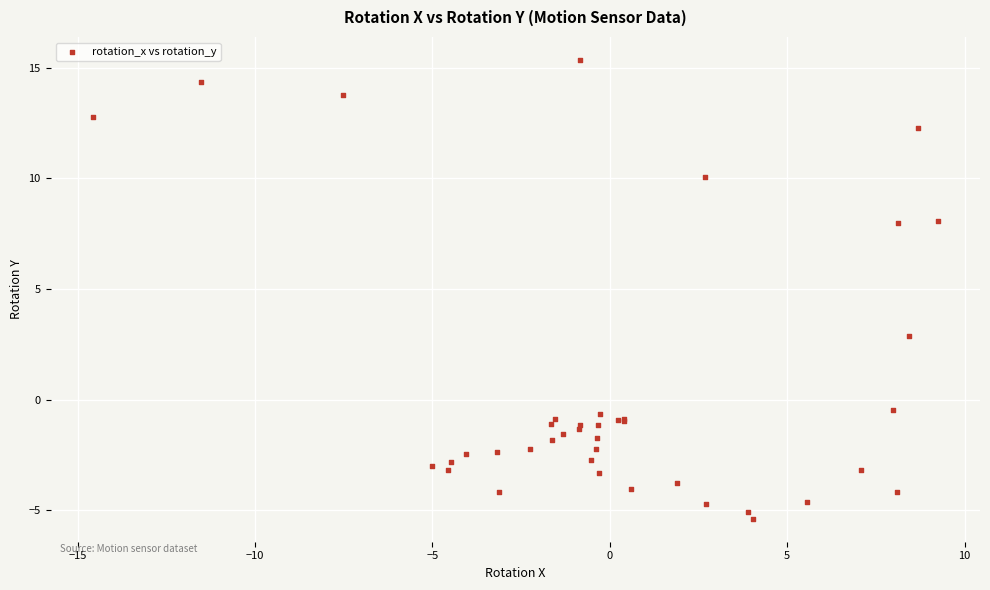

What Y value in the scatter plot is closest to 4?

2.9